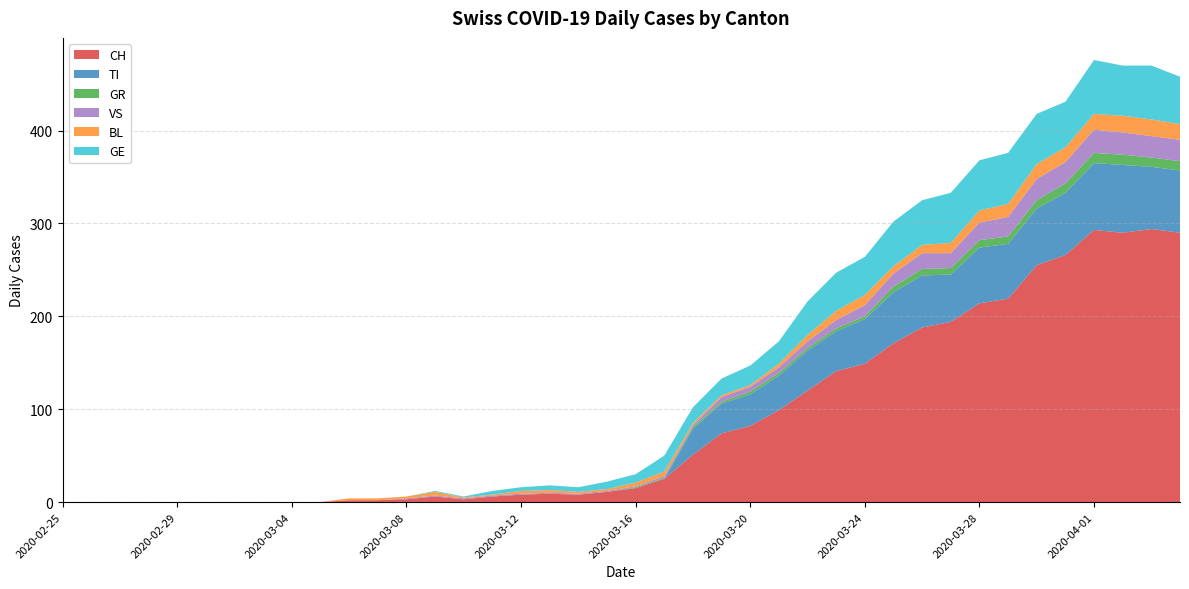

Reading left to right, extract all data points from this chart.

CH: 0	0	0	0	0	0	0	0	0	0	2	2	3	6	3	6	8	9	8	11	15	25	51	74	82	99	120	141	149	171	188	194	214	219	255	266	293	290	294	290
TI: 0	0	0	0	0	0	0	0	0	0	0	0	0	0	0	0	0	0	0	0	0	0	28	32	34	37	43	43	48	55	56	51	60	59	61	67	72	73	67	67
GR: 0	0	0	0	0	0	0	0	0	0	0	0	0	0	0	0	0	0	0	0	1	1	2	2	3	3	3	3	3	6	7	7	8	8	9	10	11	11	10	10
VS: 0	0	0	0	0	0	0	0	0	0	0	0	1	1	1	1	1	1	1	1	1	2	2	5	5	6	7	9	12	14	17	16	19	21	23	23	25	24	23	23
BL: 0	0	0	0	0	0	0	0	0	0	2	2	2	4	1	1	3	3	2	2	4	5	2	2	2	4	7	10	11	8	9	11	13	14	16	16	17	18	18	17
GE: 0	0	0	0	0	0	0	0	0	0	0	0	0	1	1	4	4	5	5	8	9	17	17	18	21	24	36	41	41	48	48	54	54	55	54	49	58	54	58	51